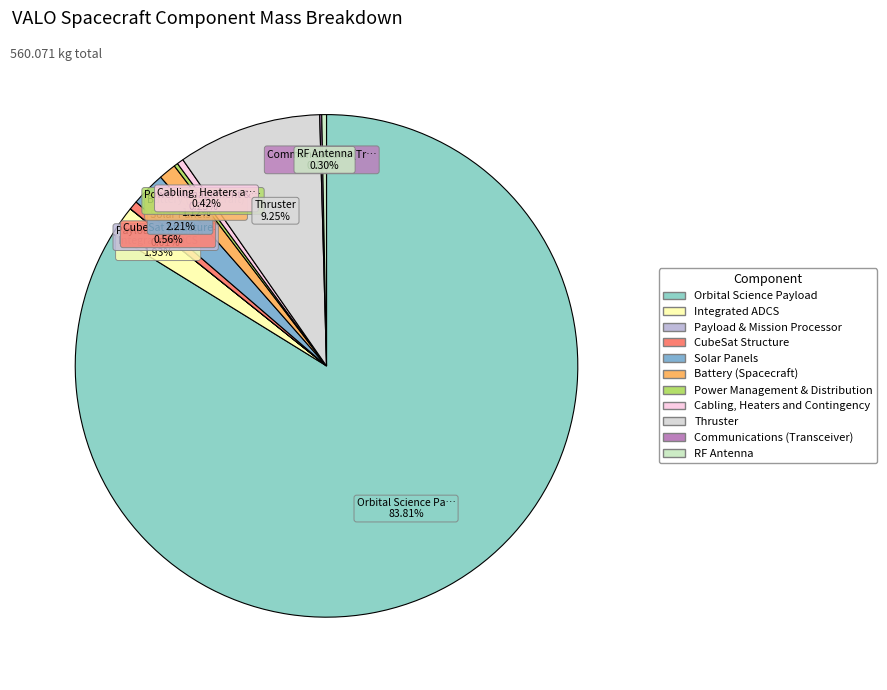

Which slice is the smallest?

Payload & Mission Processor